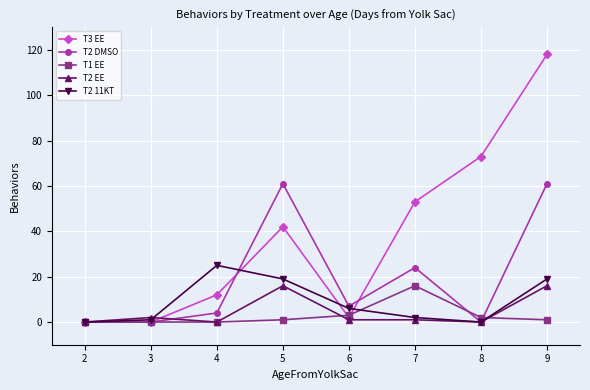

What is the greatest value displayed?

118